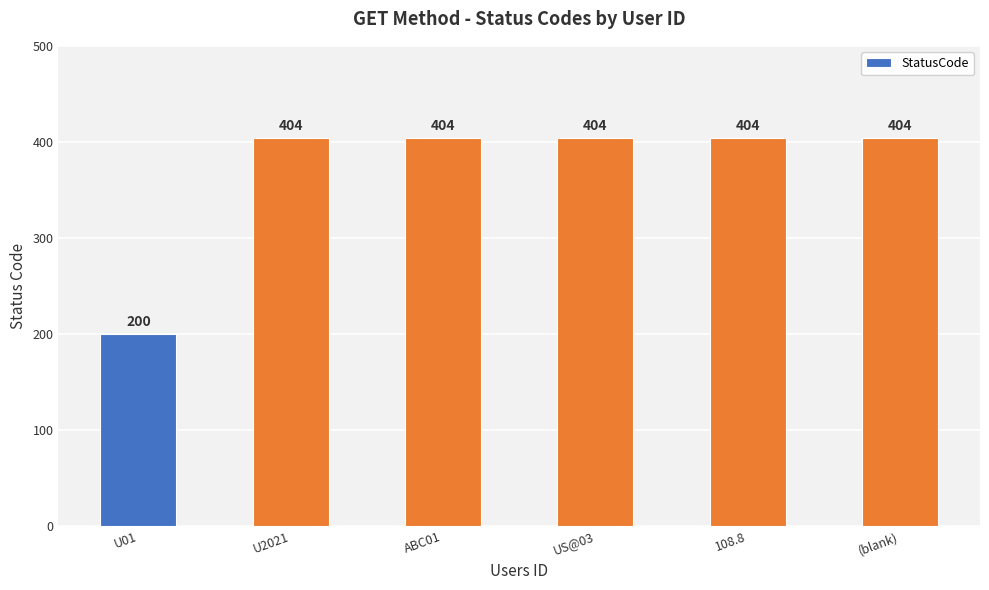

Is it true that the value at US@03 is 614?

False